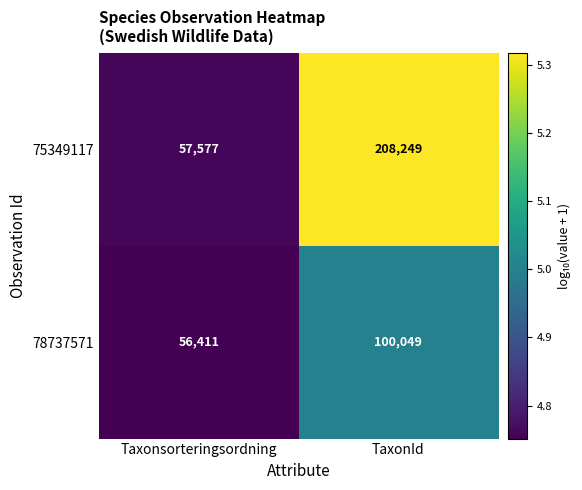

What is the difference between the maximum and minimum values in the 75349117 series?

150672